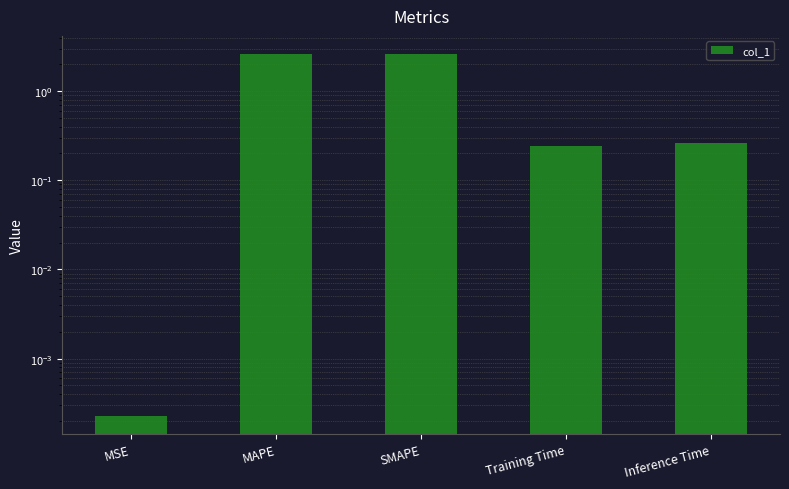

Reading left to right, transcribe all the data shown in this chart.

0.0	2.6	2.6	0.2	0.3